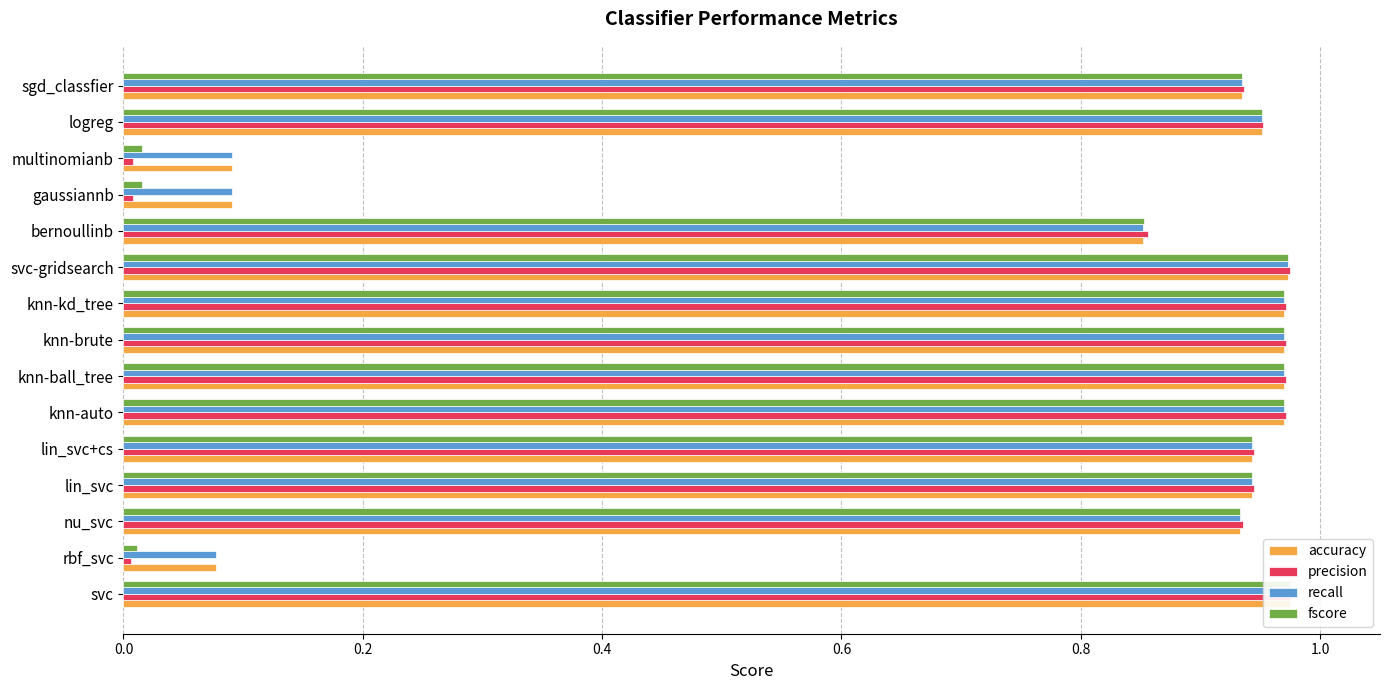

At svc-gridsearch, list the series in order from largest to smallest.

precision, fscore, accuracy, recall